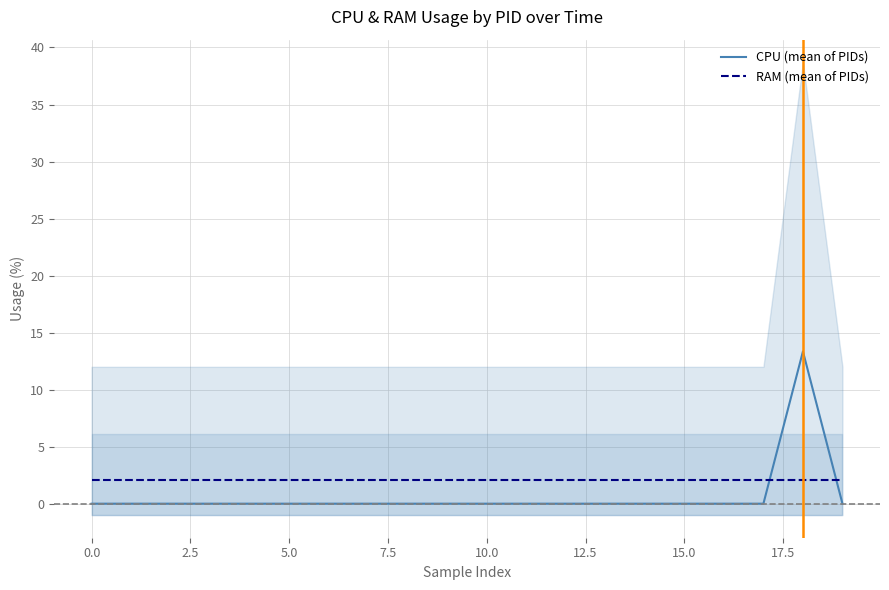

True or false: RAM (mean of PIDs) and CPU (mean of PIDs) cross at least once.

True